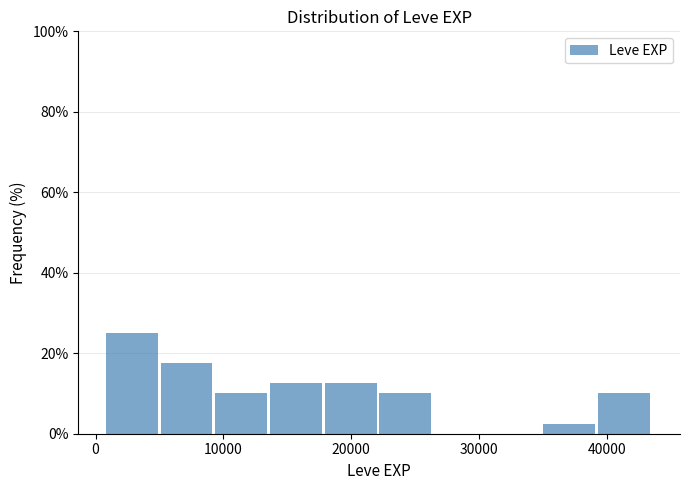

Reading left to right, list every bar in this chart as the range it spans on the x-axis followed by its height. Neither the bar edges nor the heights are printed on the chart, so give them approximately, as read against the axes.

1000 to 5000: 26
5000 to 9000: 18
9000 to 14000: 10
14000 to 18000: 12
18000 to 22000: 12
22000 to 26000: 10
26000 to 31000: 0
31000 to 35000: 0
35000 to 39000: 2
39000 to 44000: 10